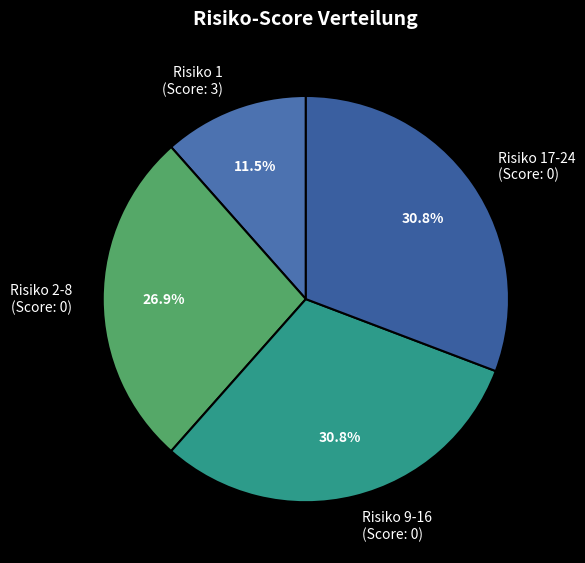

What is the smallest slice in the pie chart?

Risiko 1 (Score: 3)